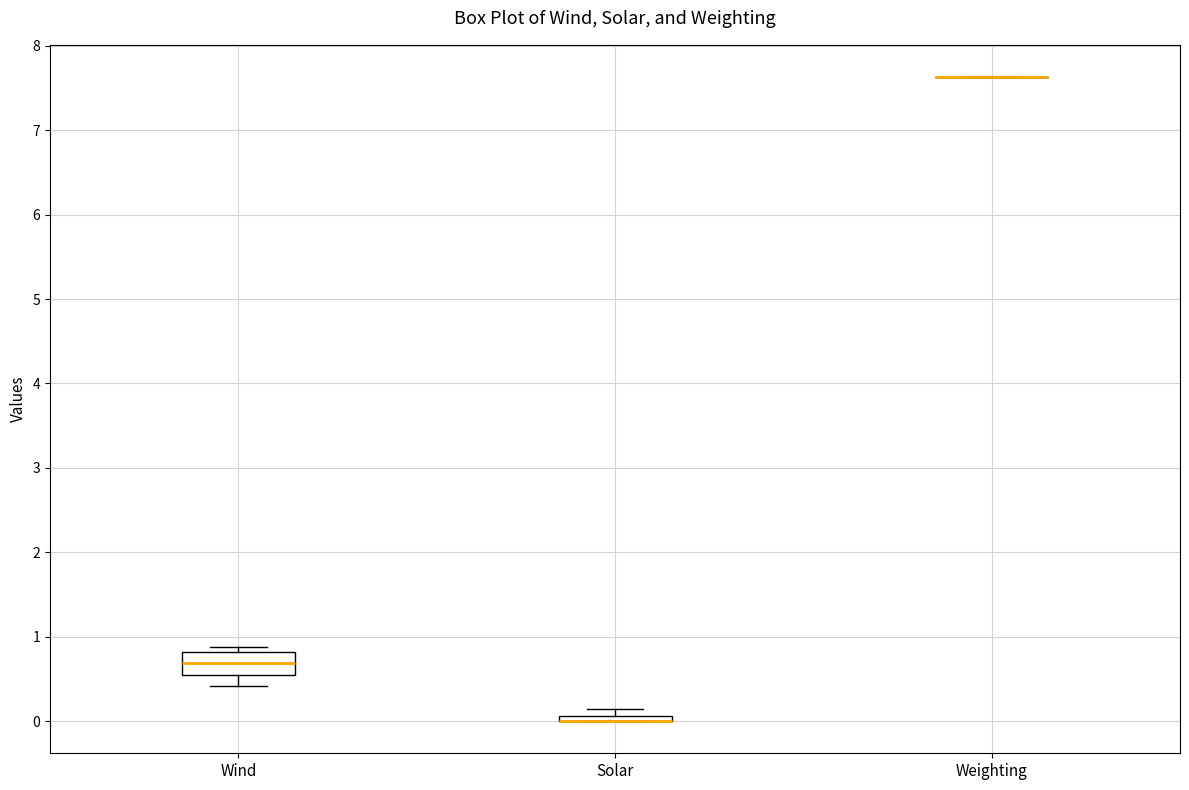

Where is the lower edge of the box for Solar on the y-axis? The values are not printed on the chart, so give them approximately, as read against the axis.

0.0